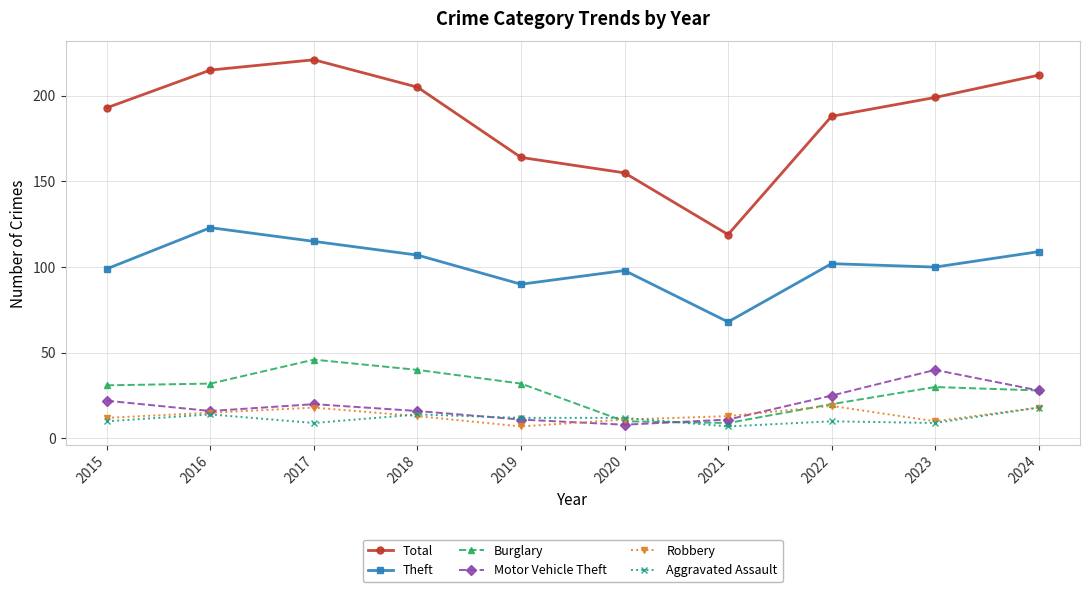

Where is the first local maximum for Robbery?

2017